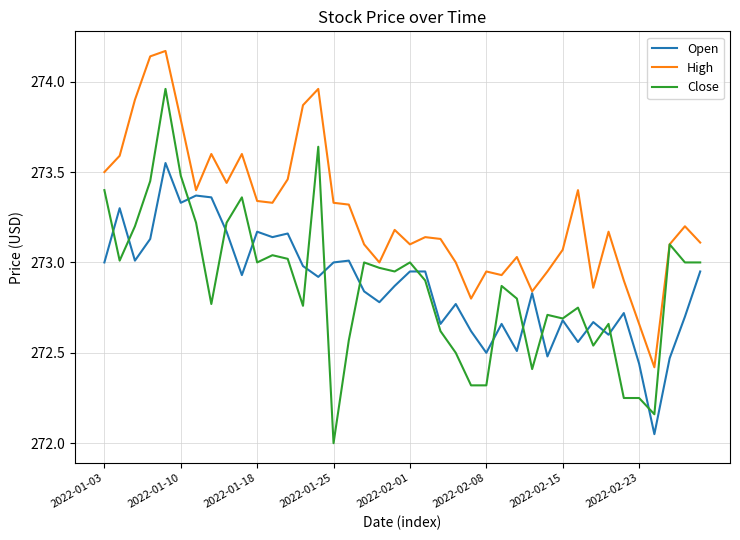

Rank the series by their maximum value, from lowest to highest.

Open, Close, High